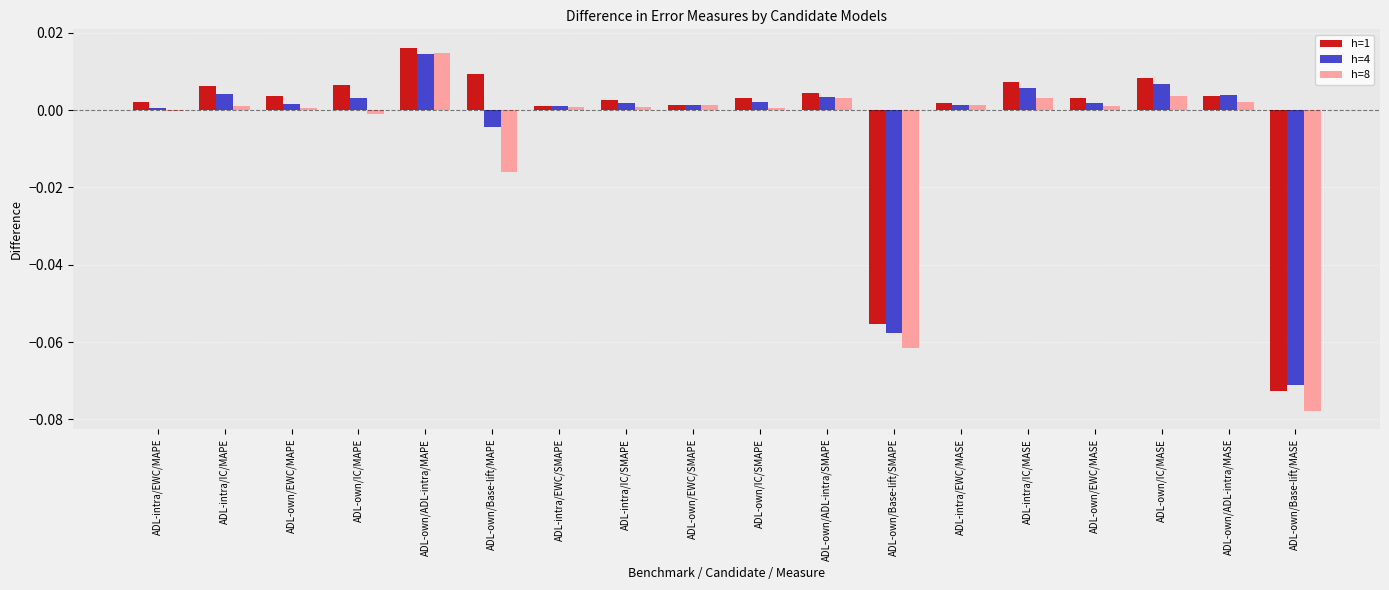

The value of h=8 at ADL-own/EWC/MASE is 0.0. True or false?

True